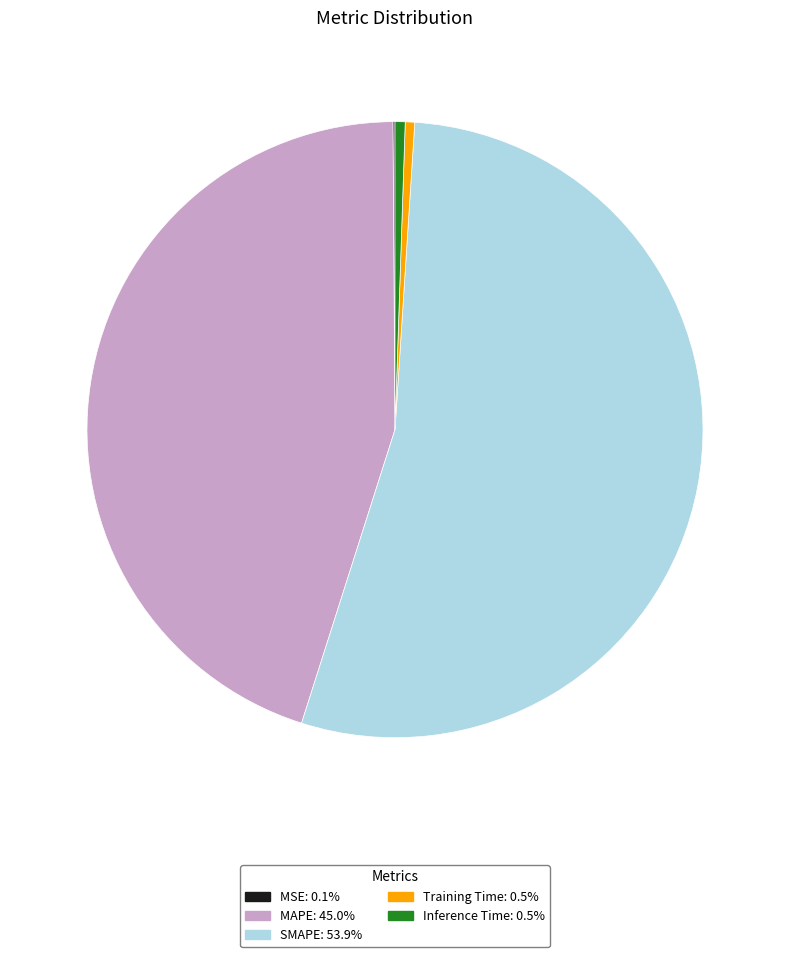

Is the sum of MAPE and Inference Time greater than half?

No